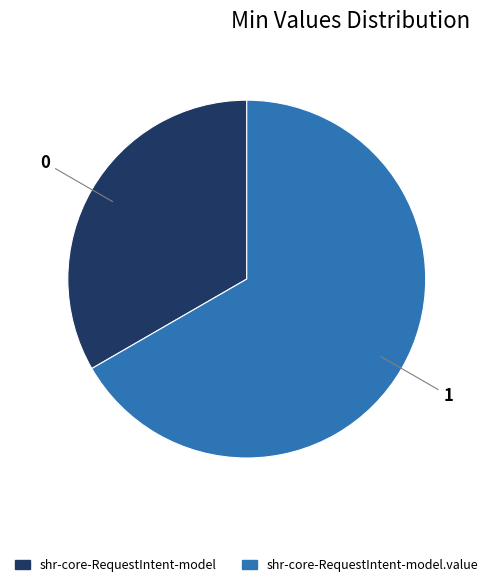

Is there any slice that represents more than half of the pie?

Yes